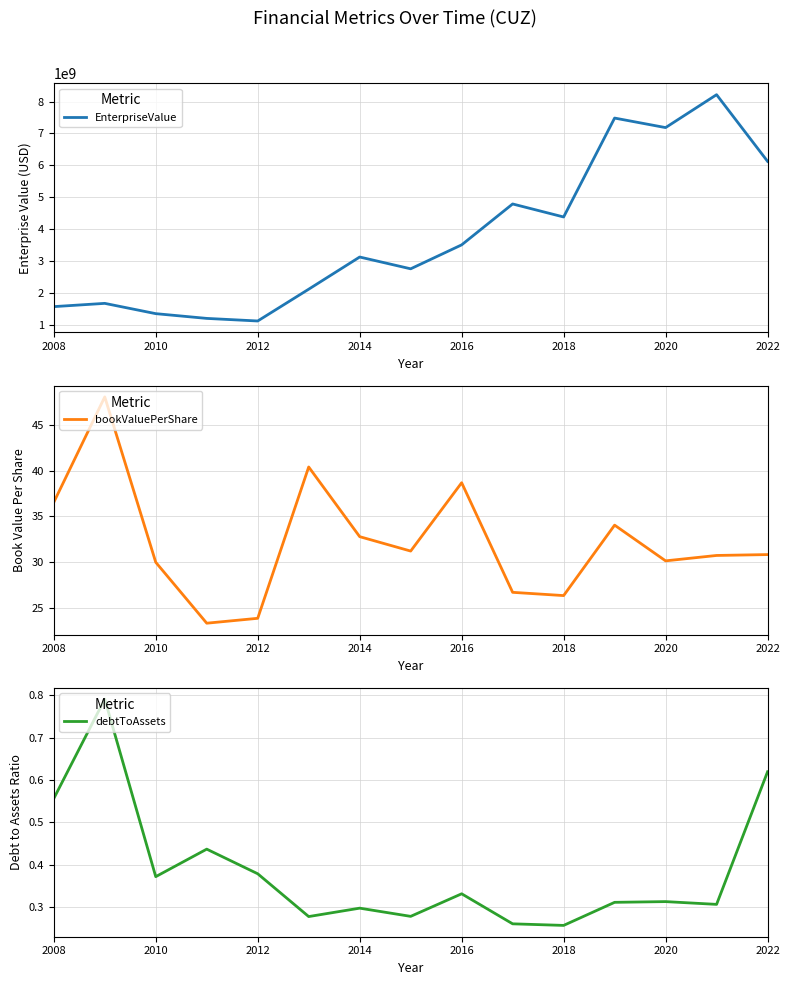

What is the difference between the second highest and minimum values in the EnterpriseValue series?

6365549050